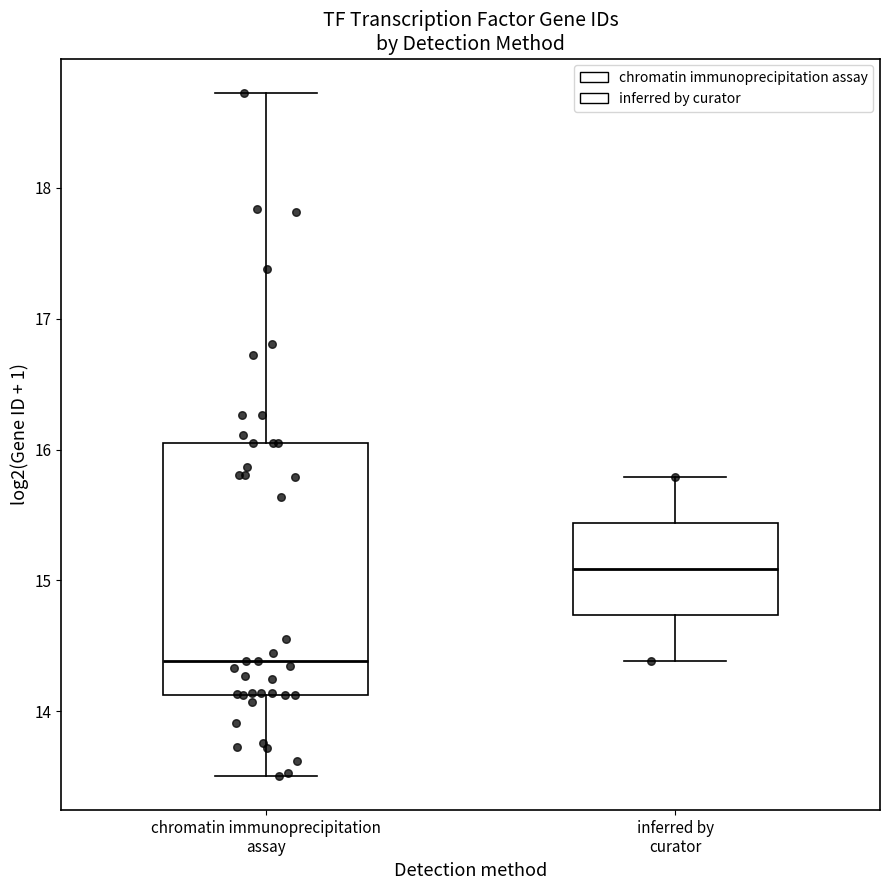

Reading left to right, transcribe this box plot: for each box, give where its median line is, the range the box spans, and where its two whiskers end, as read against the y-axis. The values are not printed on the chart, so give them approximately, as read against the axis.

chromatin immunoprecipitation assay: median 14.4, box 14.1 to 16.0, whiskers 13.5 to 18.7
inferred by curator: median 15.1, box 14.7 to 15.4, whiskers 14.4 to 15.8